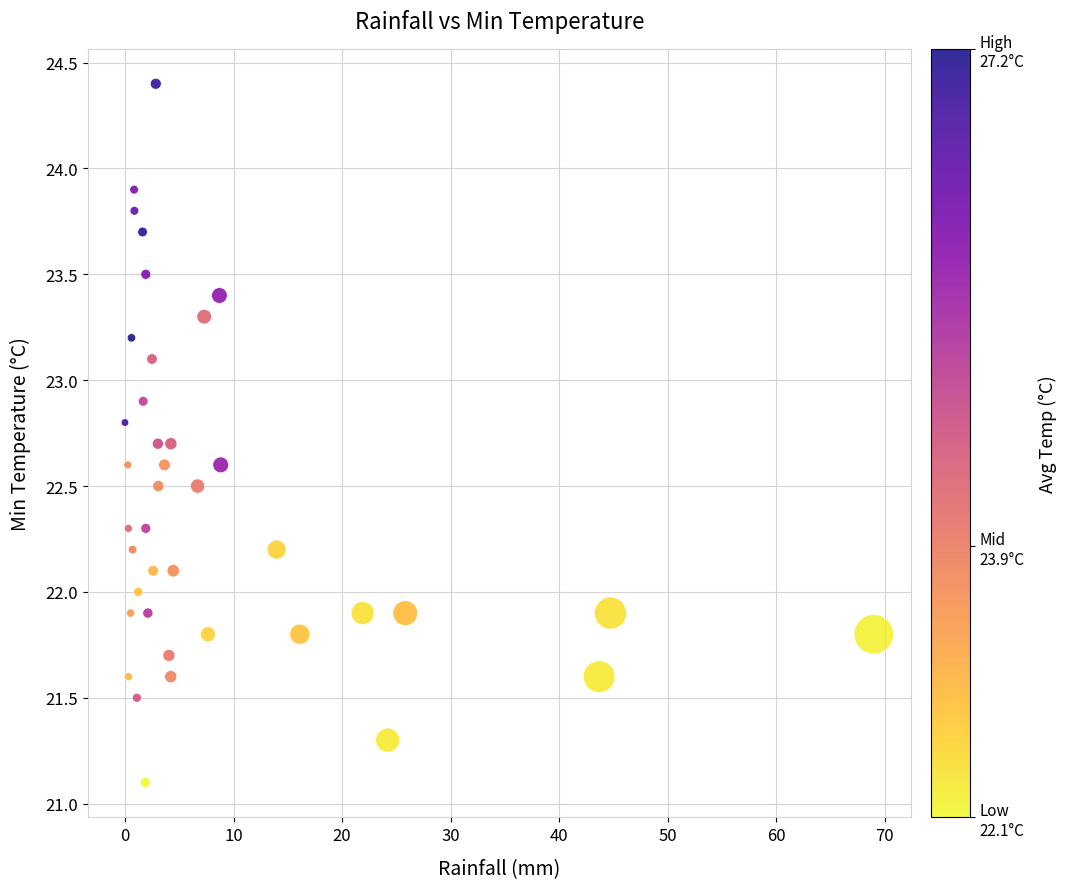

What is the range of X values (max minus min)?

69.0